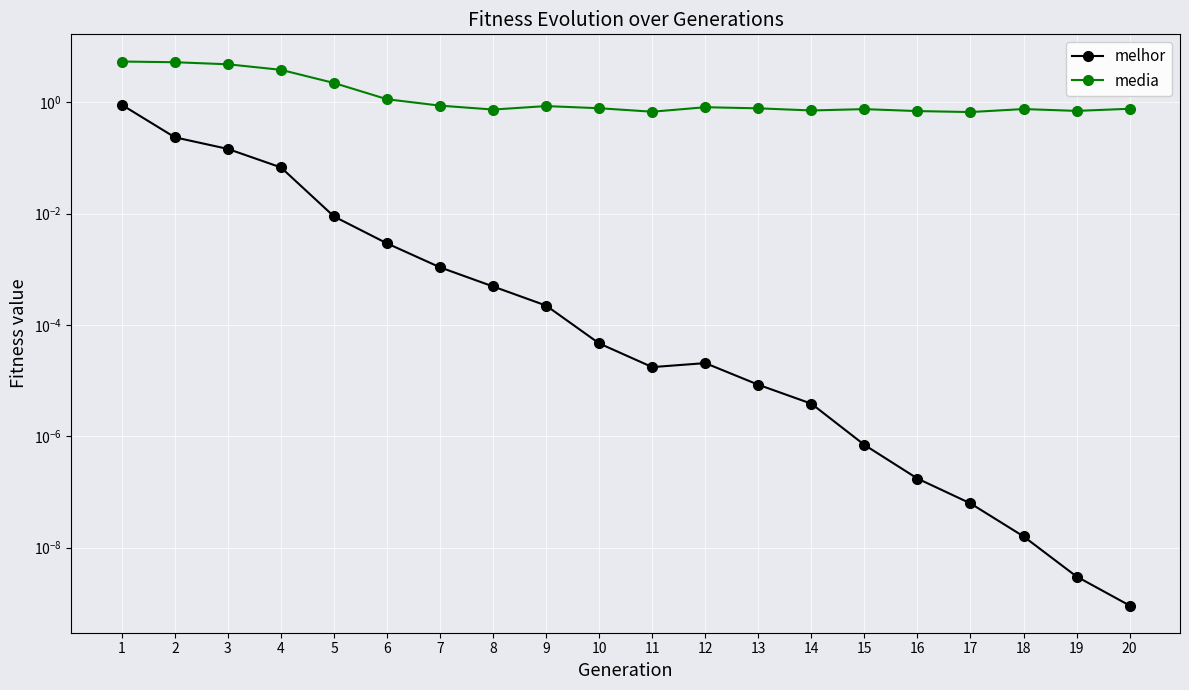

True or false: melhor and media intersect in this chart.

False